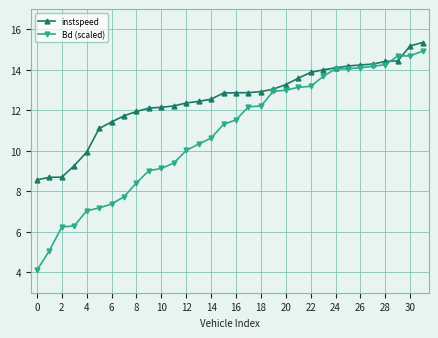

What is the value of the instspeed point at the 26th from the left?

14.2